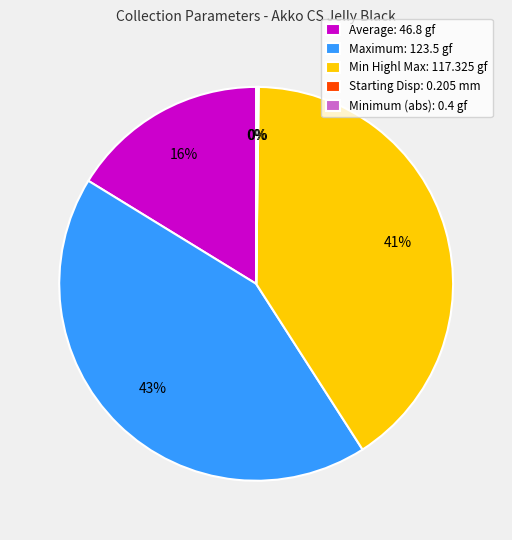

Which category has the biggest portion of the pie?

Maximum: 123.5 gf